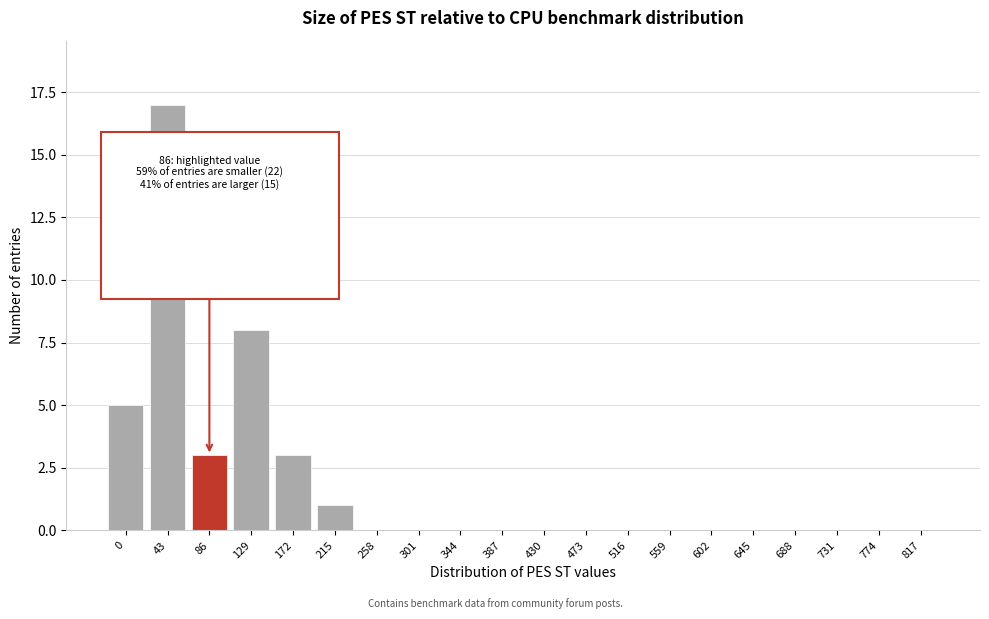

Reading left to right, what are all the values shown in this chart?

0=5	43=17	86=3	129=8	172=3	215=1	258=0	301=0	344=0	387=0	430=0	473=0	516=0	559=0	602=0	645=0	688=0	731=0	774=0	817=0